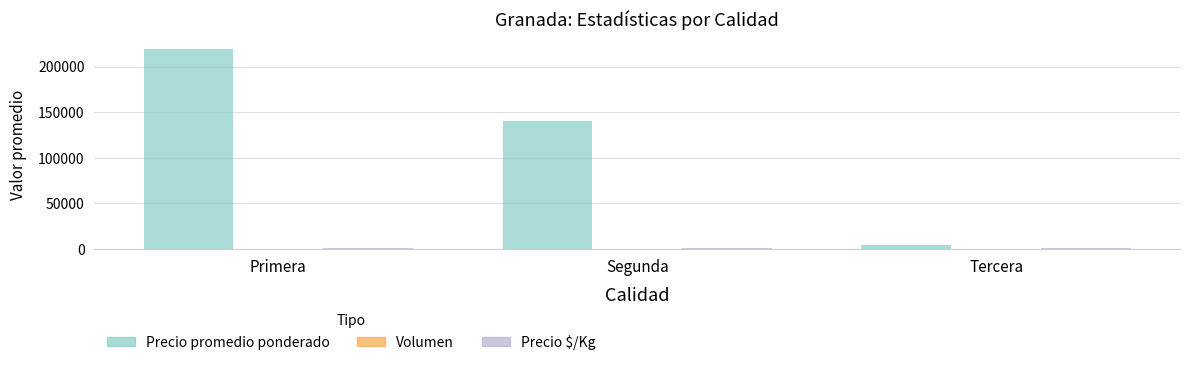

How many series are shown in this chart?

3